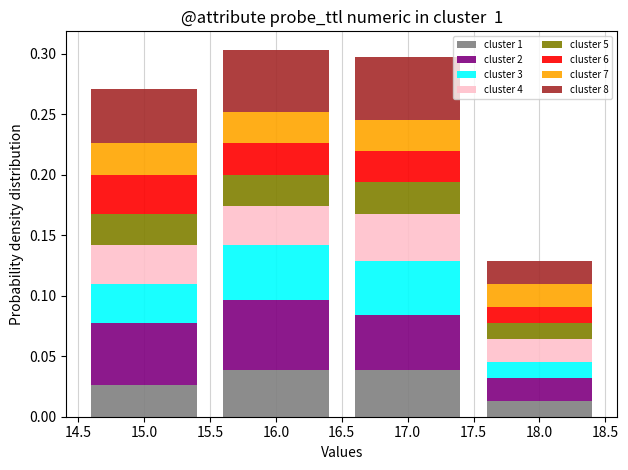

What is the total height of the stacked bar covering 17.5 to 18.5 on the x-axis? The values are not printed on the chart, so give them approximately, as read against the axis.

0.130